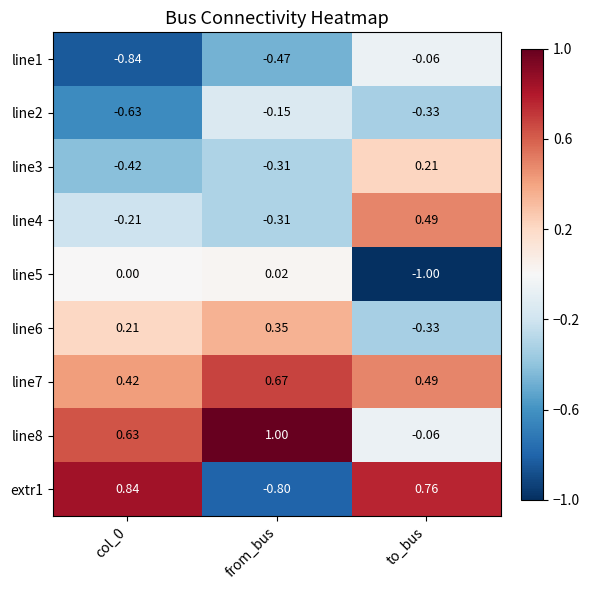

What is the maximum value shown in the chart?

1.0